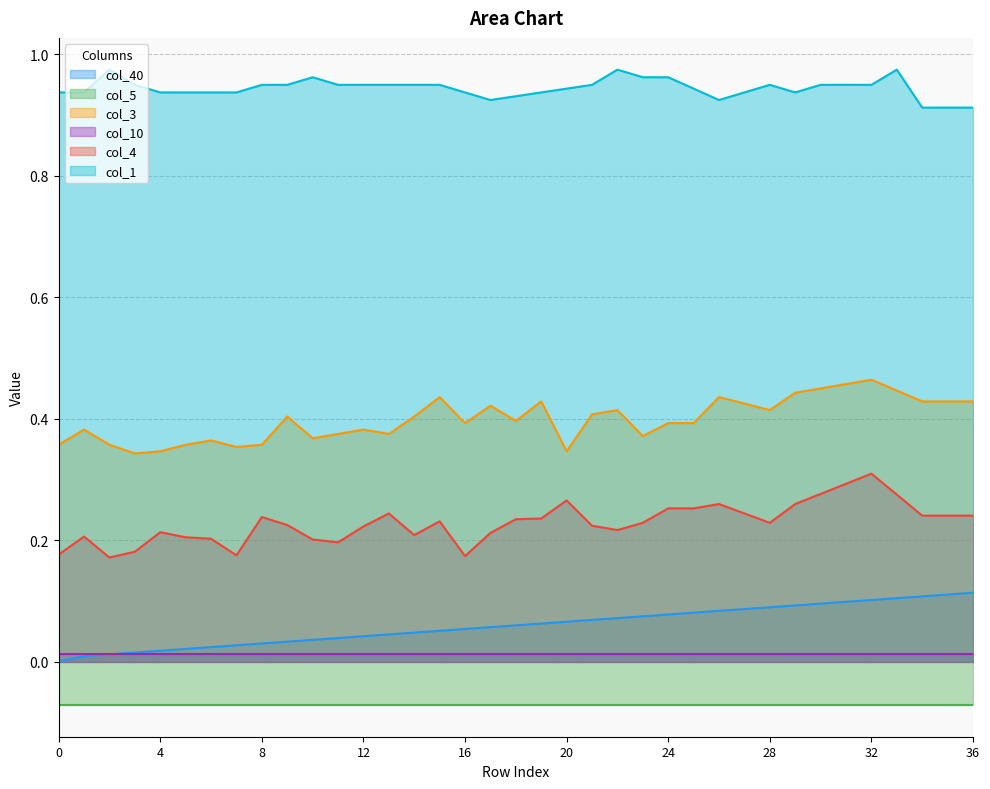

What is the value of the col_4 point at the 37th from the left?

0.2